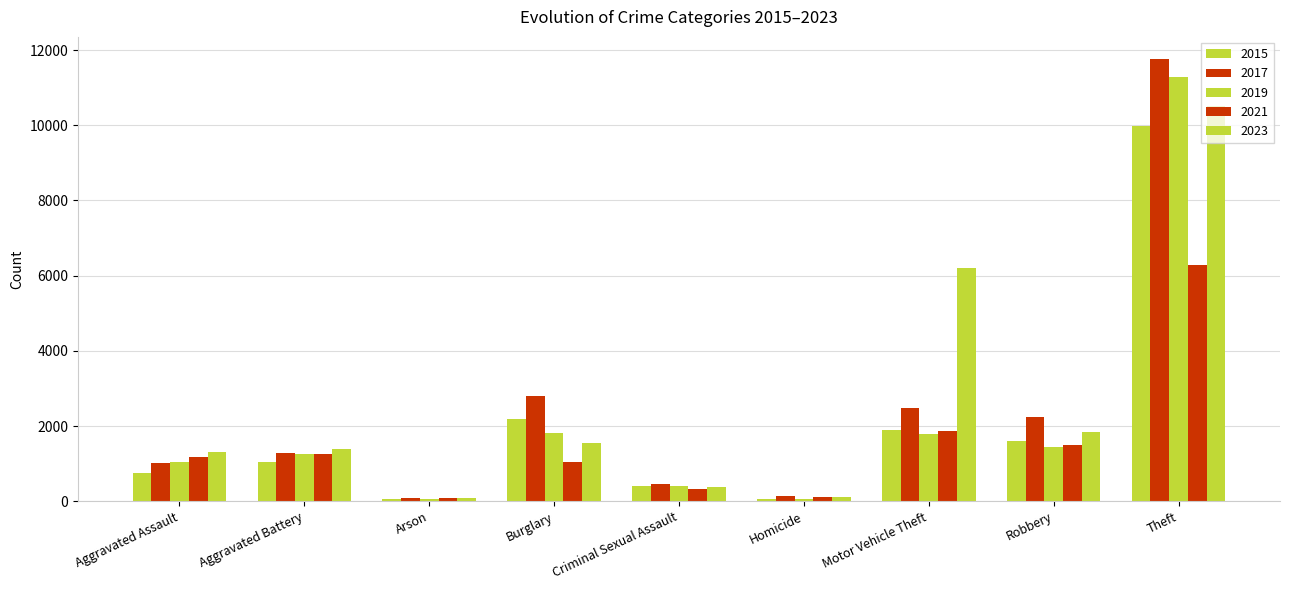

Does the chart contain any negative values?

No